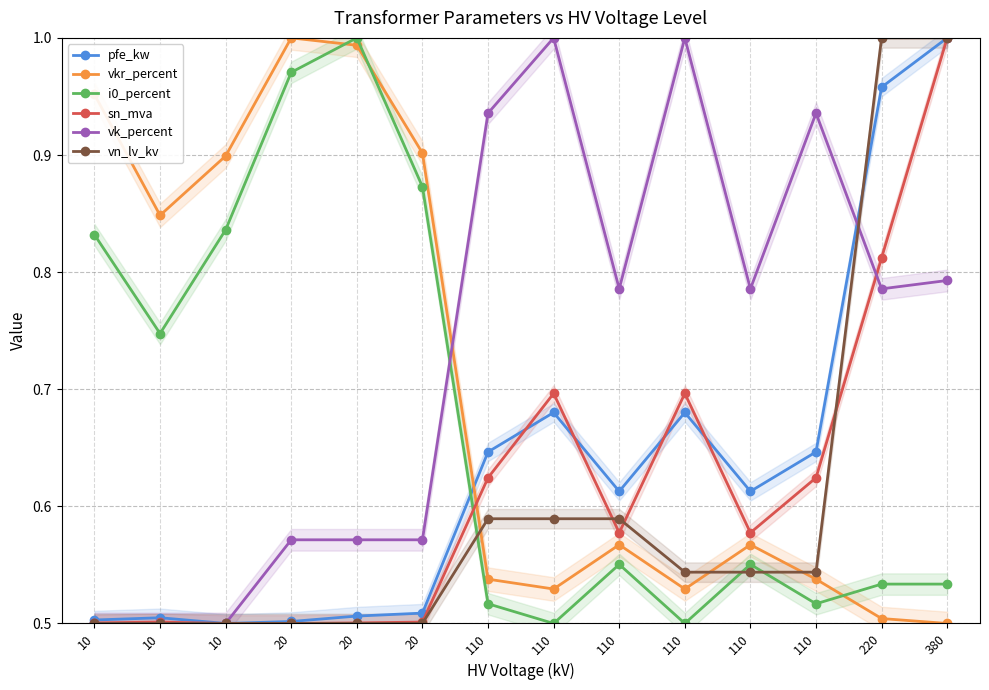

What is the value of the vn_lv_kv point at the 7th from the left?

0.6